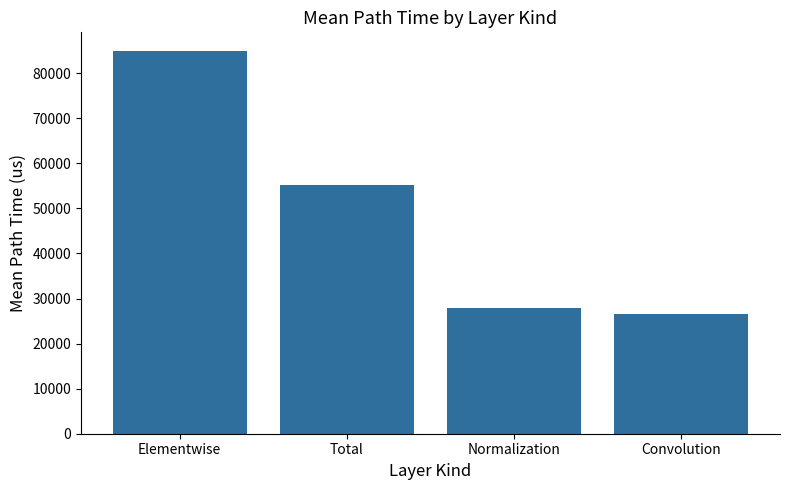

Are the bars grouped side by side (vs. stacked)?

No